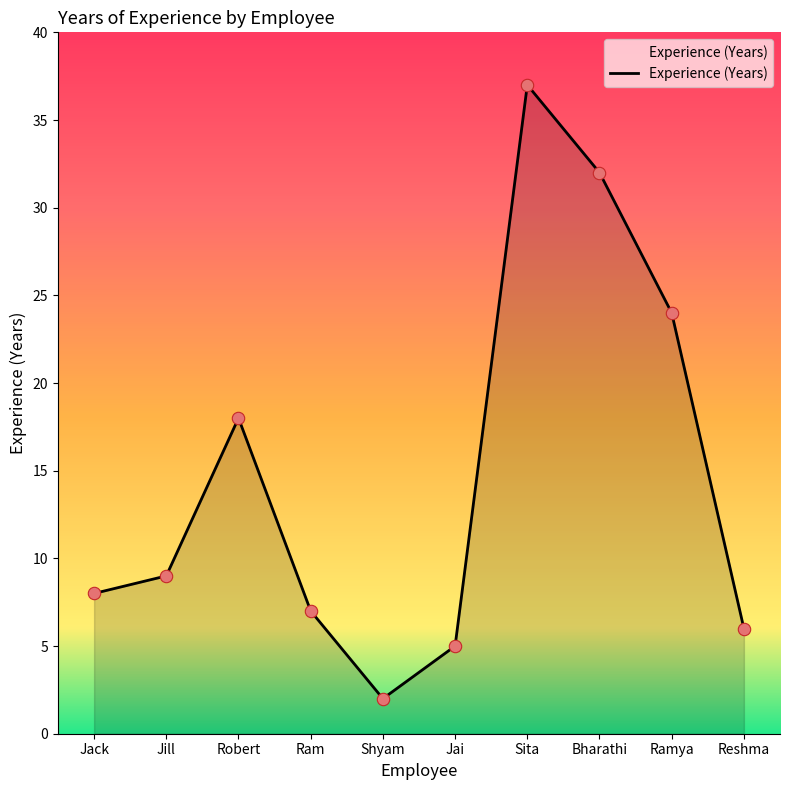

Between Ram and Ramya, which is larger?

Ramya